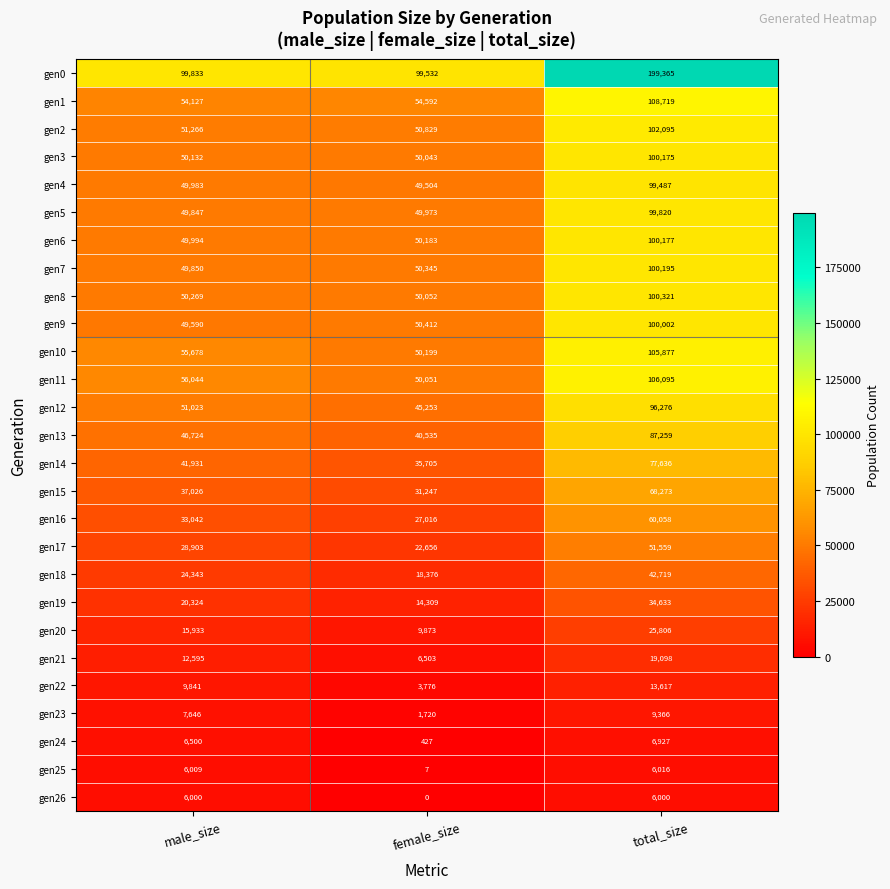

What is the difference between the maximum and minimum values in the gen11 series?

56044